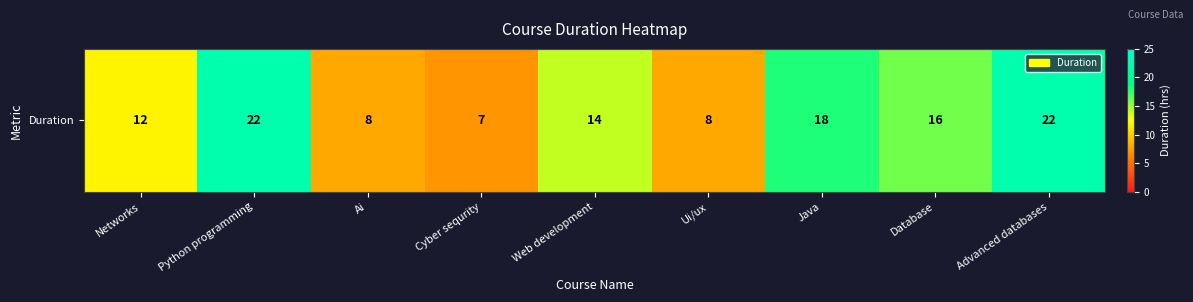

What is the sum of all values?

127